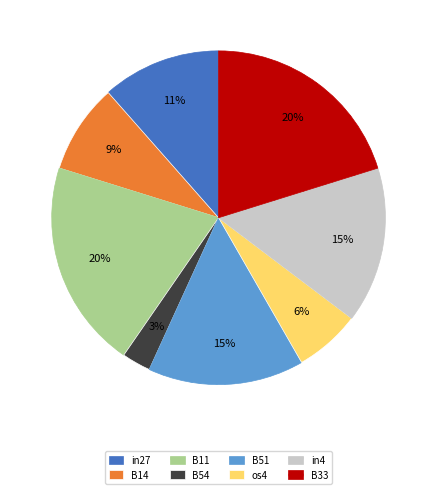

Is there any slice that represents more than half of the pie?

No